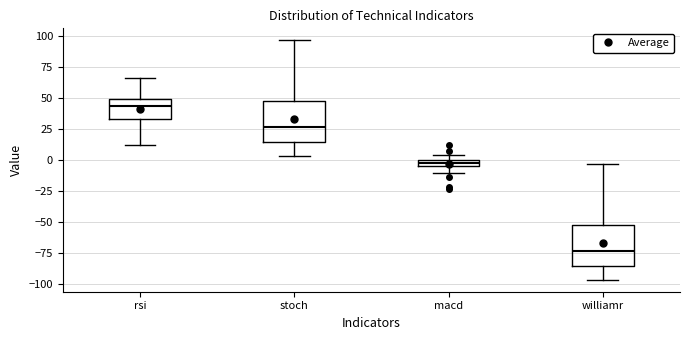

Which box's median line is the lowest?

williamr